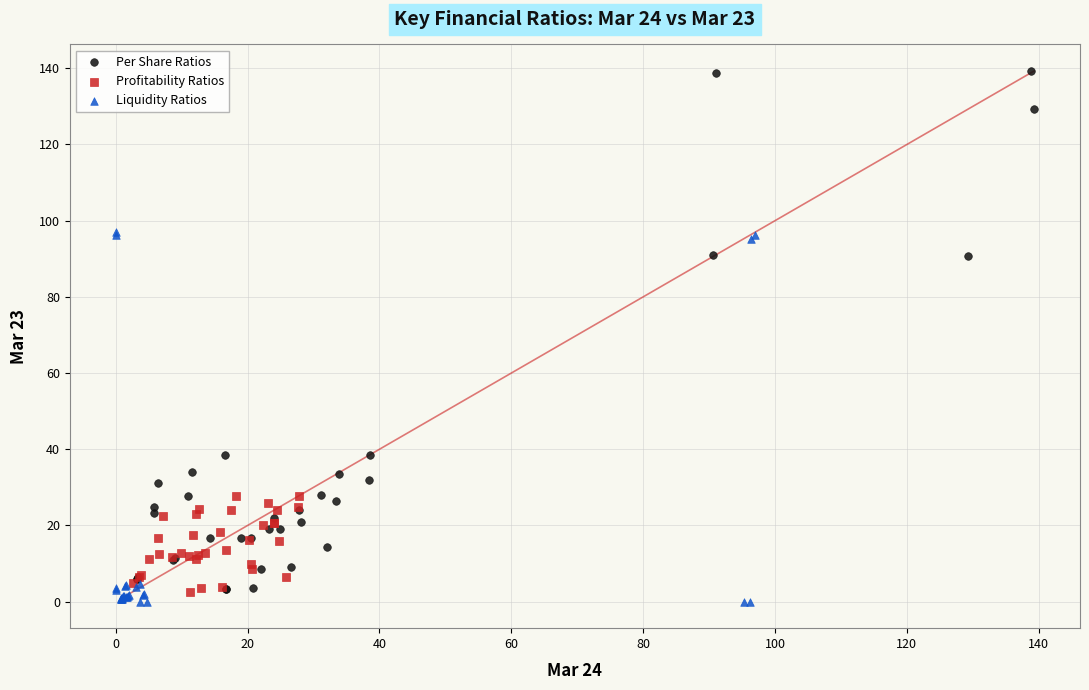

Which series reaches the maximum Y coordinate?

Per Share Ratios